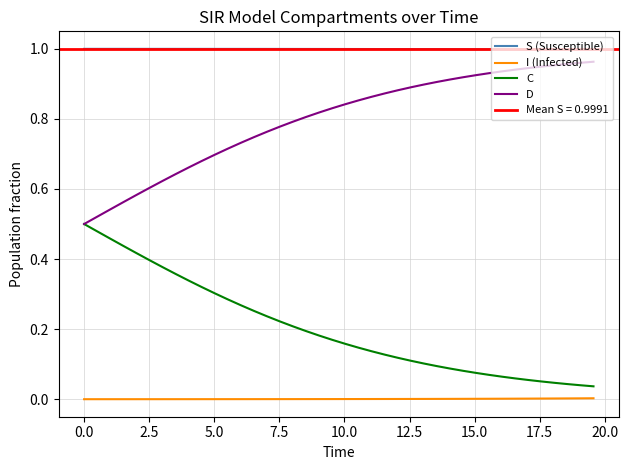

True or false: I (Infected) and D cross at least once.

False